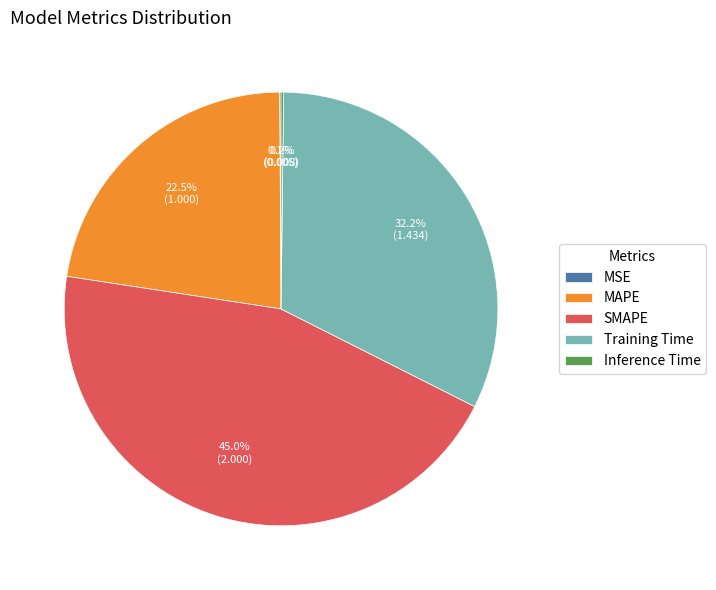

Is there a majority slice in this chart?

No